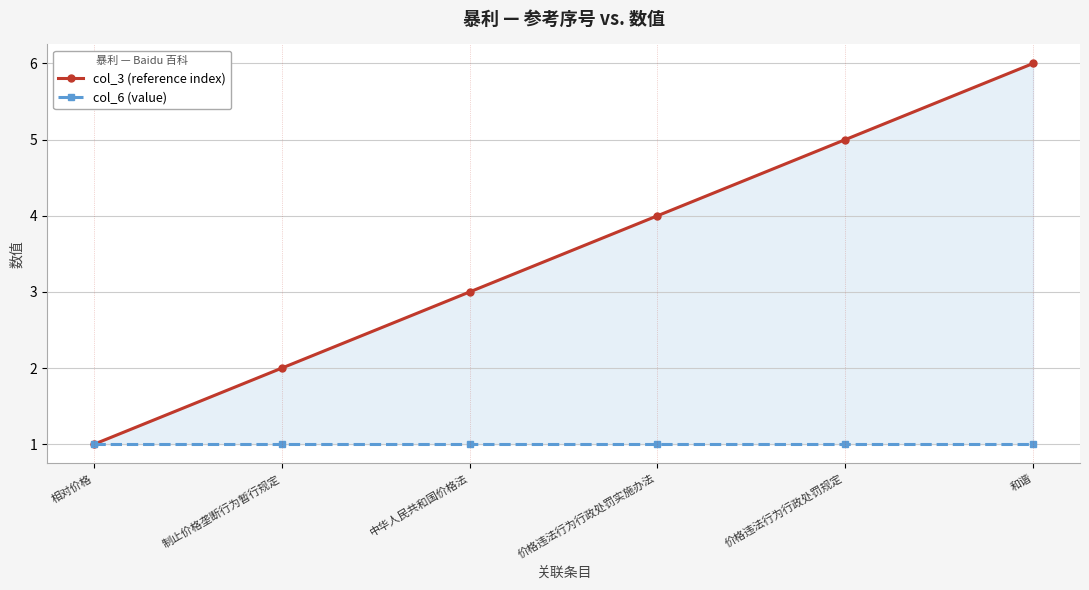

Is it true that col_6 (value) equals 1 at 中华人民共和国价格法?

False